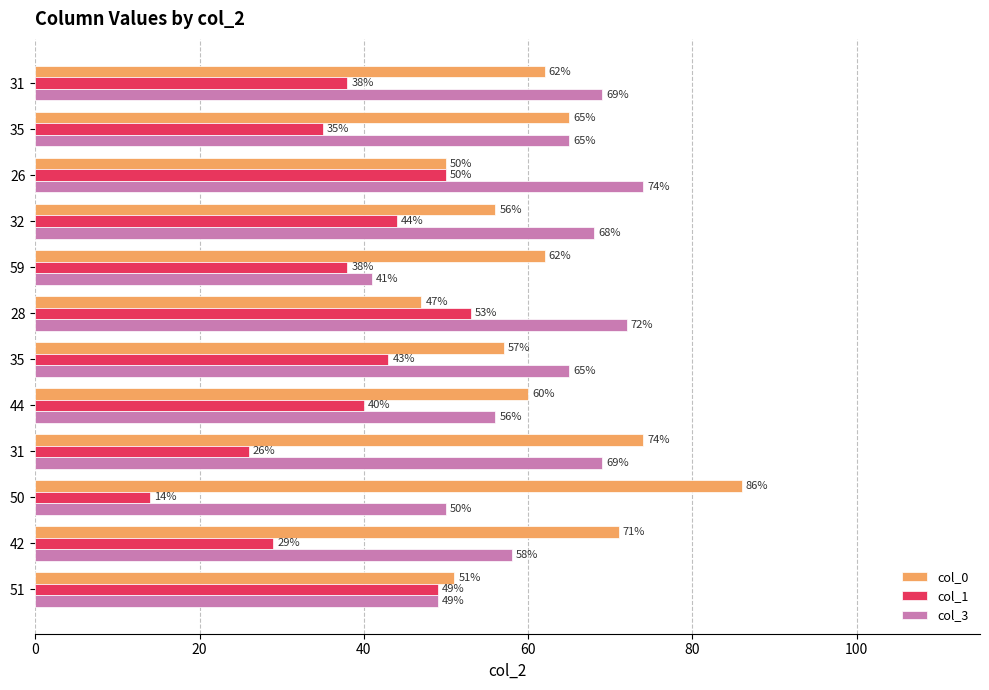

How many distinct data groups are displayed?

3